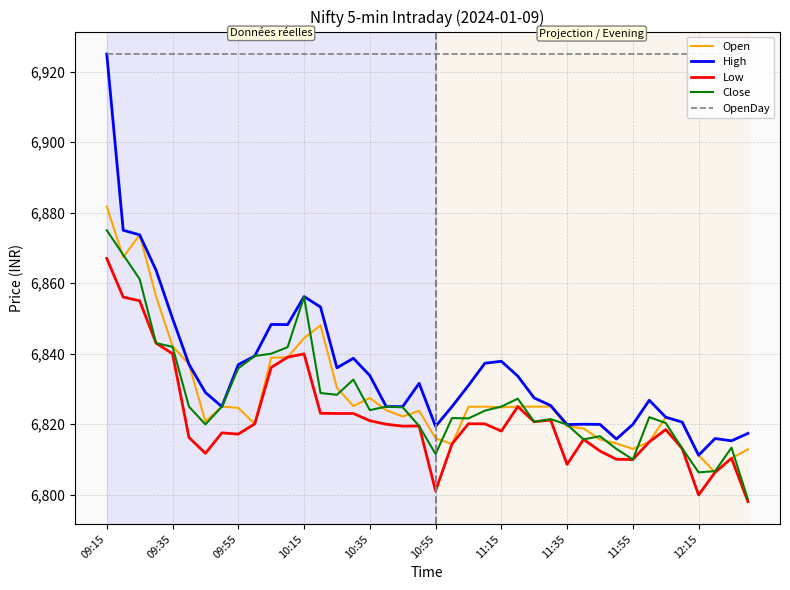

What are all the series names shown in the legend?

Open, High, Low, Close, OpenDay